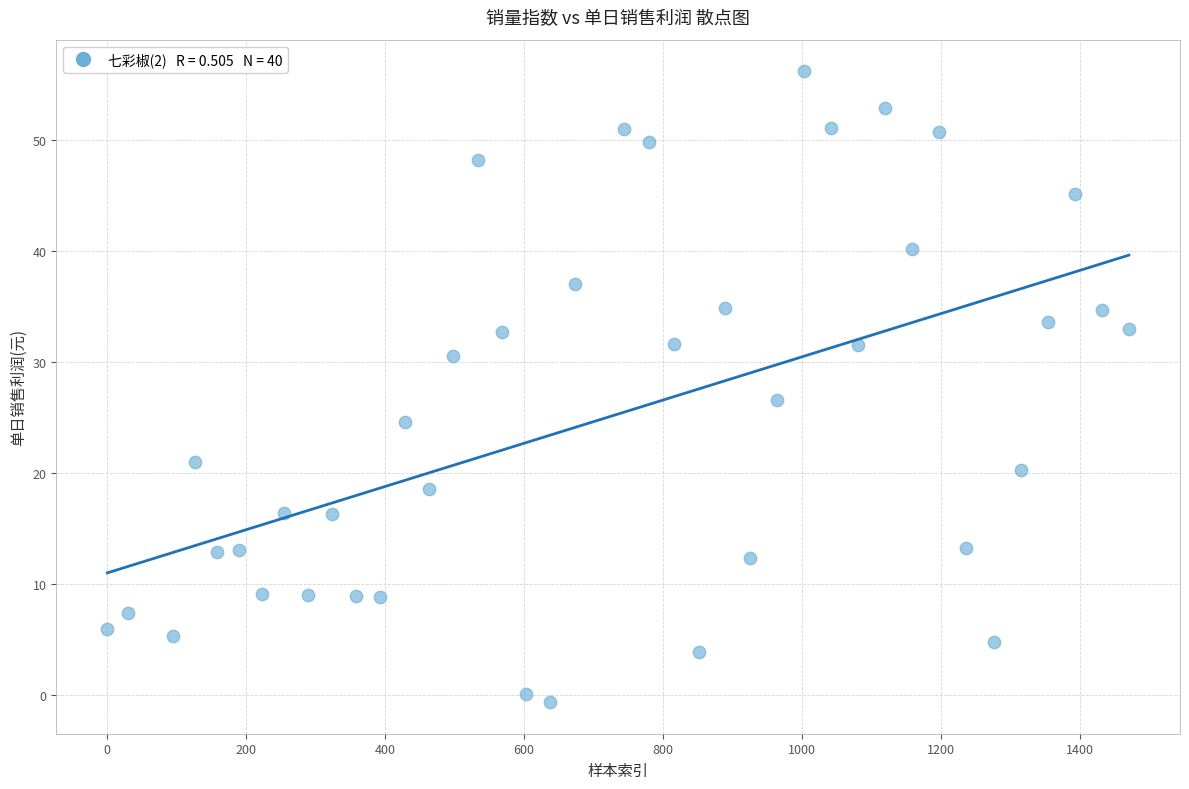

What is the range of Y values (max minus min)?

56.7